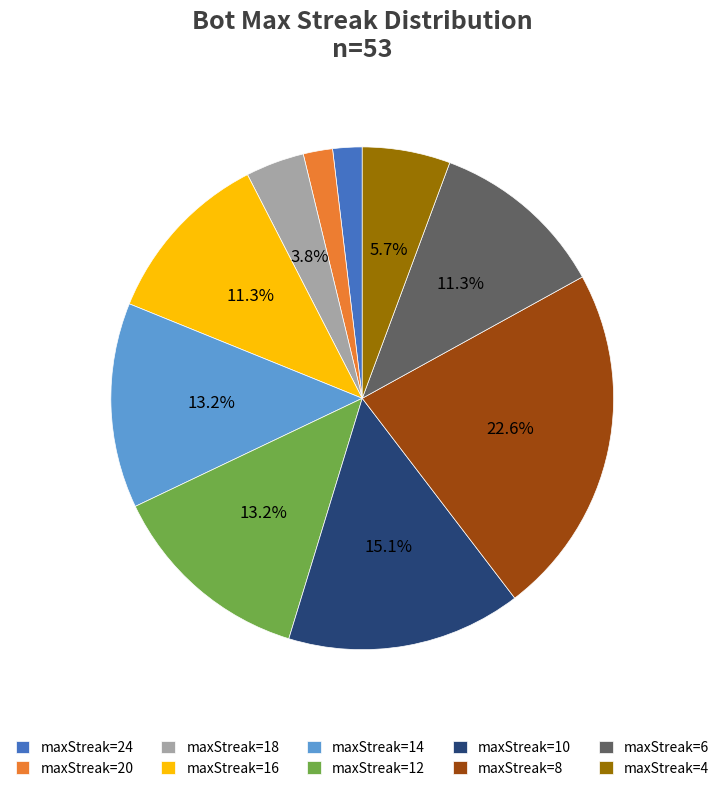

Does maxStreak=14 represent more than half of the total?

No